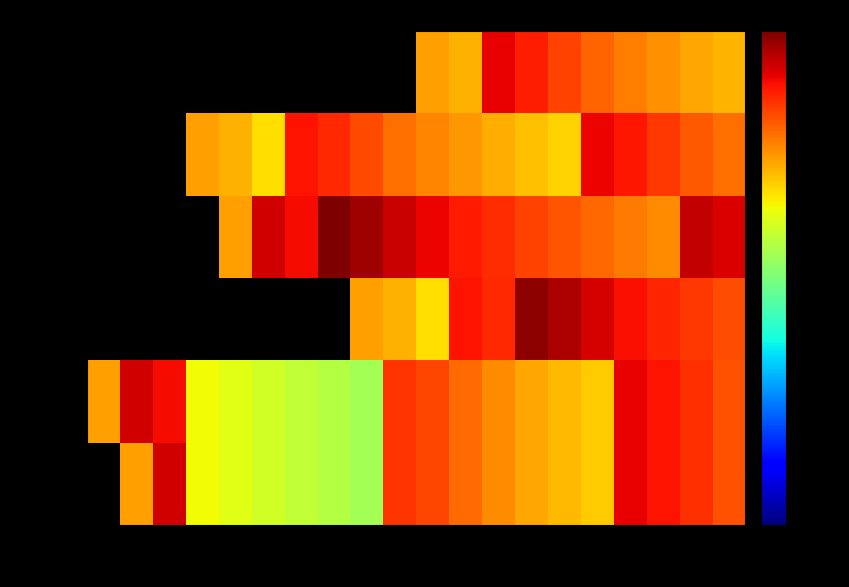

Between t3 and t29, which series saw the biggest shift?

164n